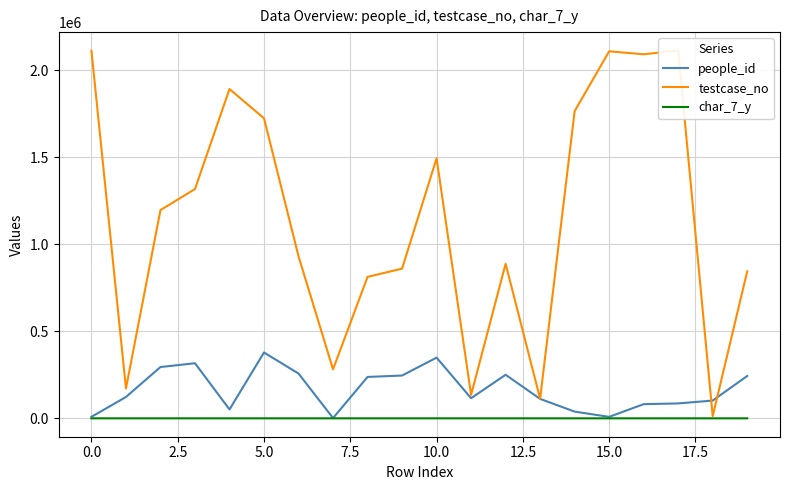

At which label does testcase_no reach its peak?

17